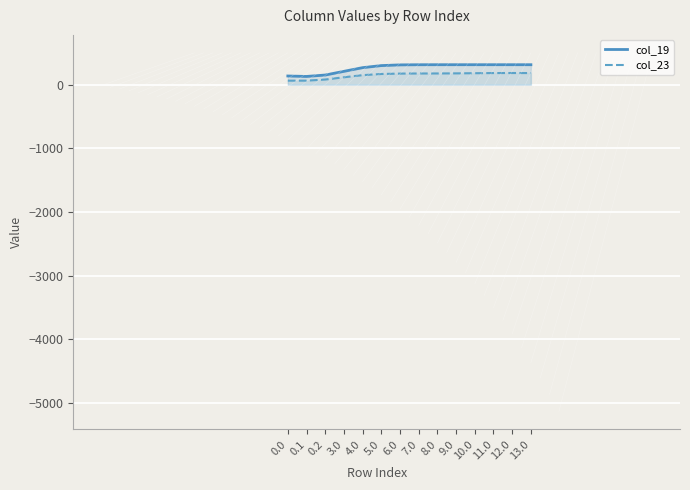

What is the highest value of the col_23 series?

182.8